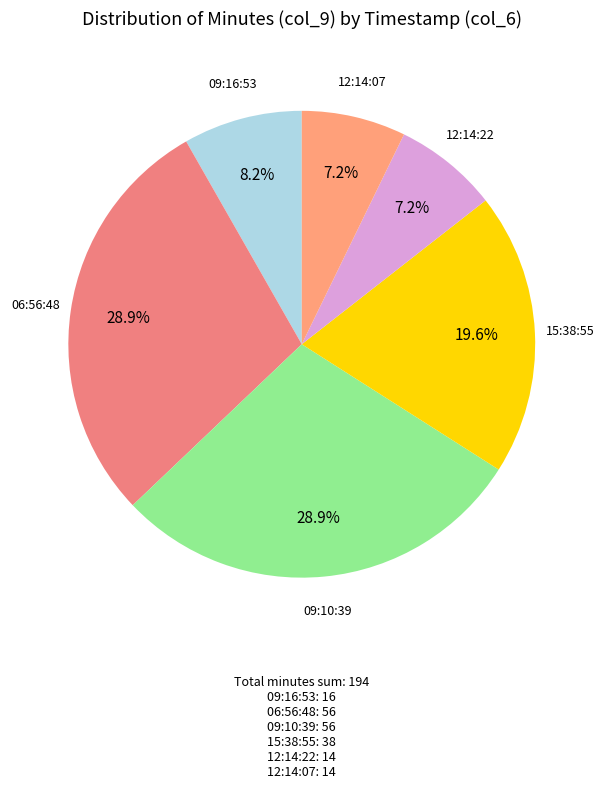

Is there any slice that represents more than half of the pie?

No